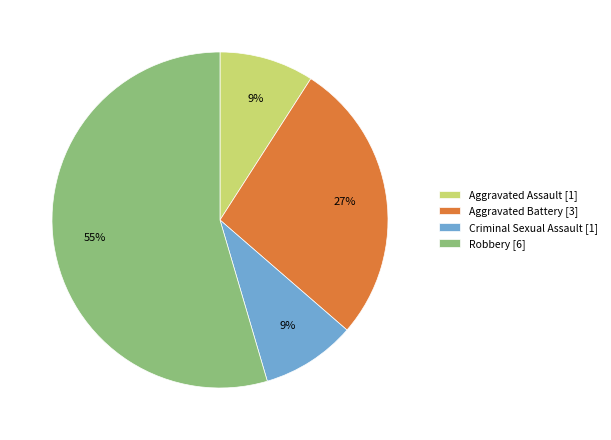

Is it true that Robbery is 55% of the pie?

True